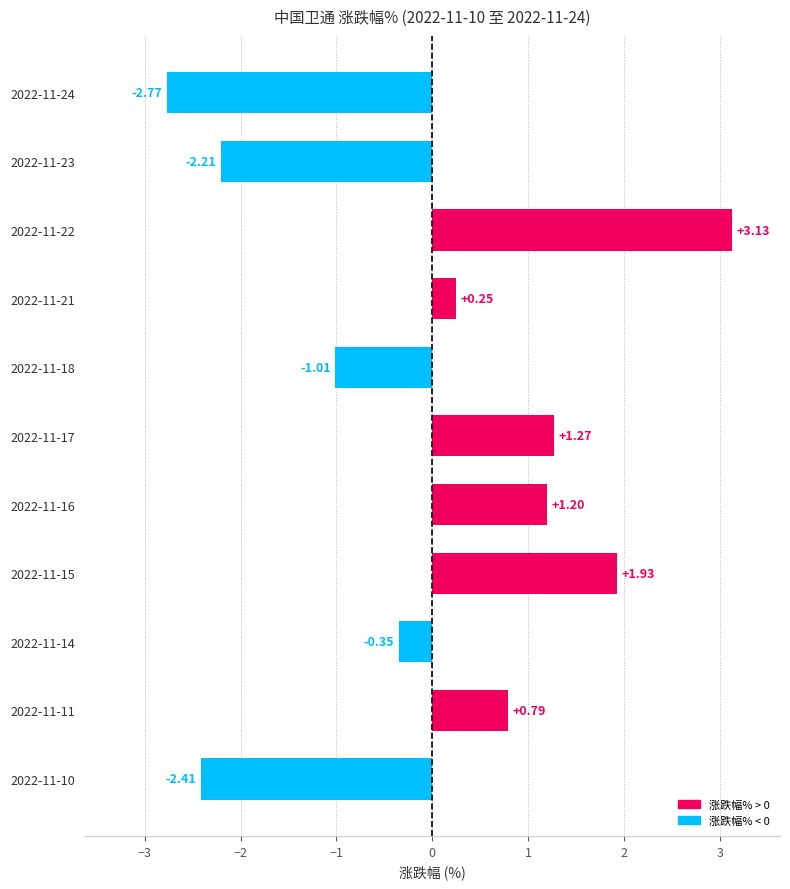

What is the difference between the second highest and minimum values?

4.7